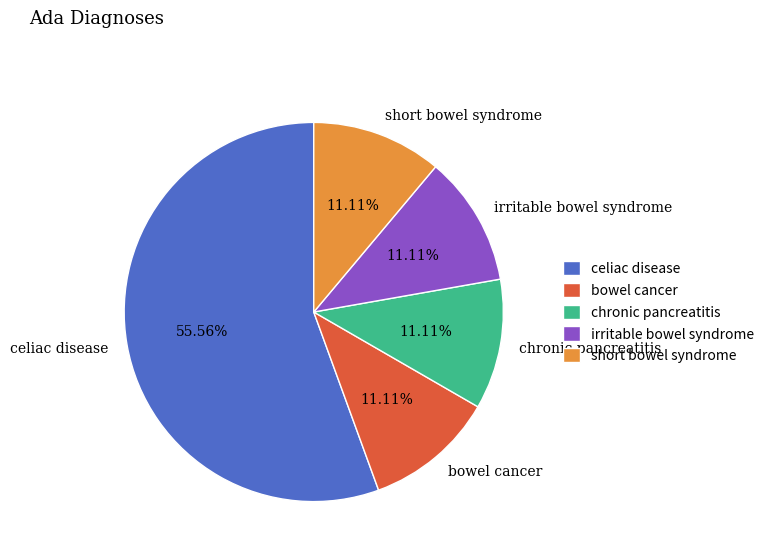

Is celiac disease the majority of the pie?

Yes